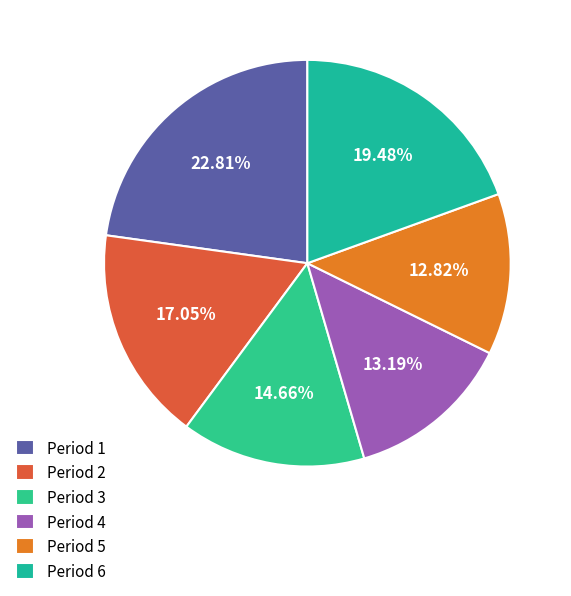

Is there a majority slice in this chart?

No